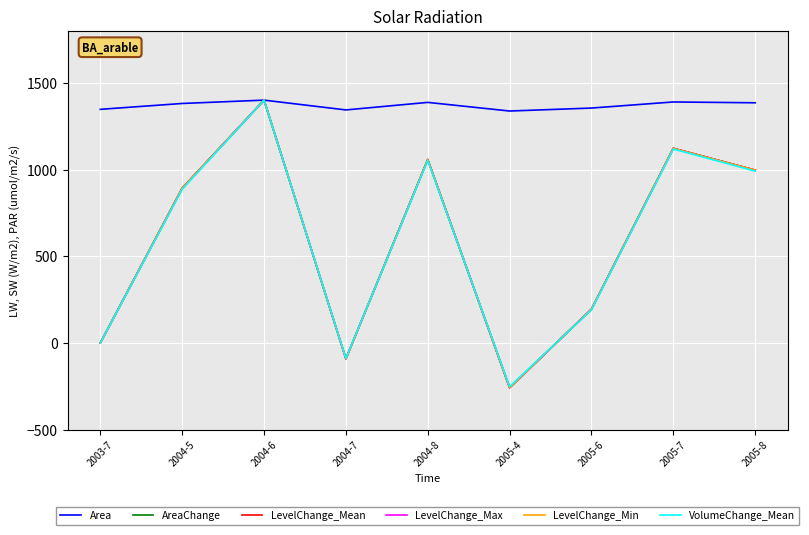

At which label is VolumeChange_Mean closest to 574?

2004-5